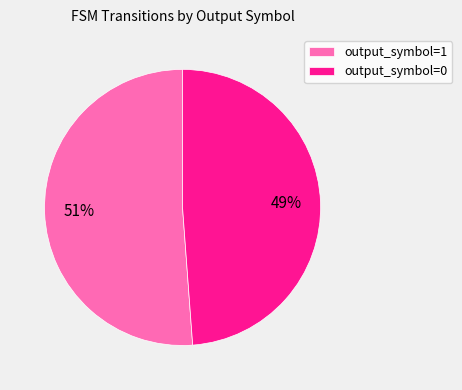

How many segments does this pie chart have?

2